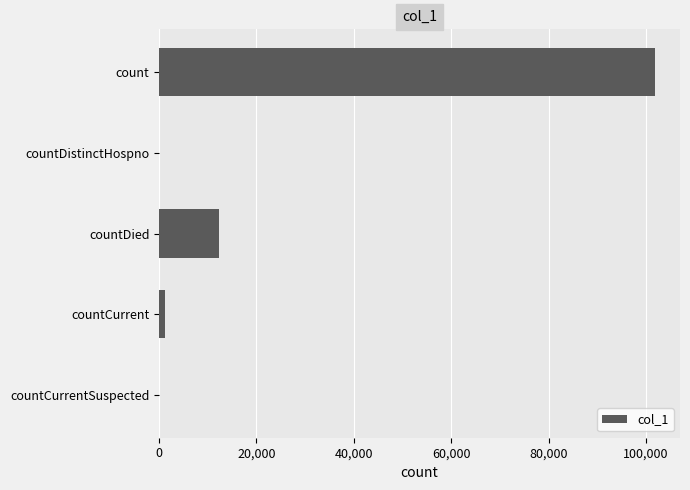

True or false: the data shows 21859 at countDied.

False